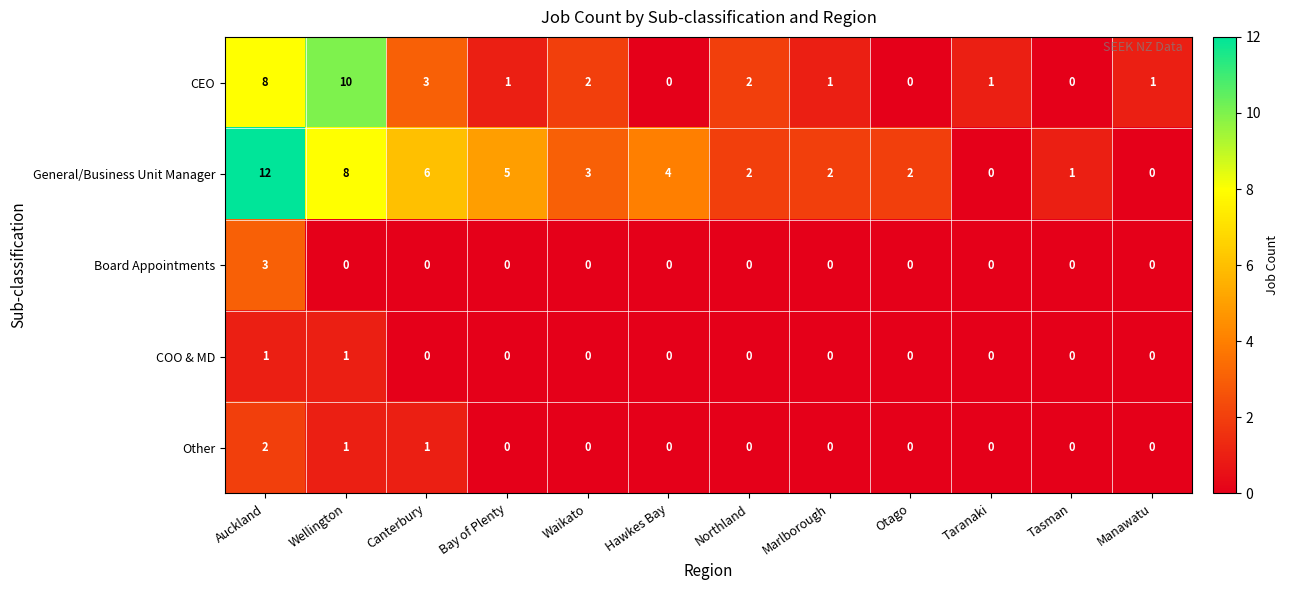

At which category is the sum across all series the highest?

Auckland